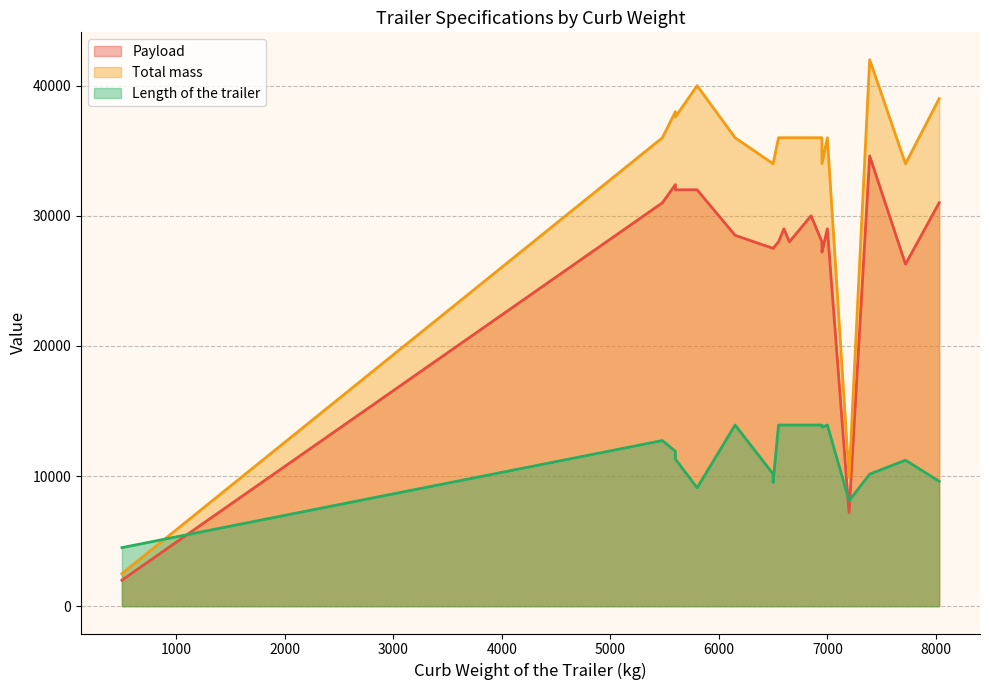

Is it true that Length of the trailer equals 13922 at 6850?

True